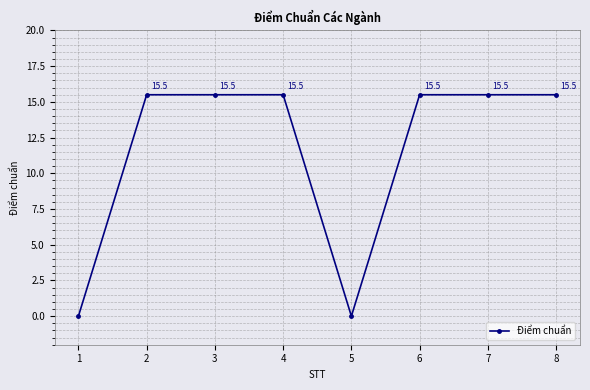

The value at 5 is -5.5. True or false?

False